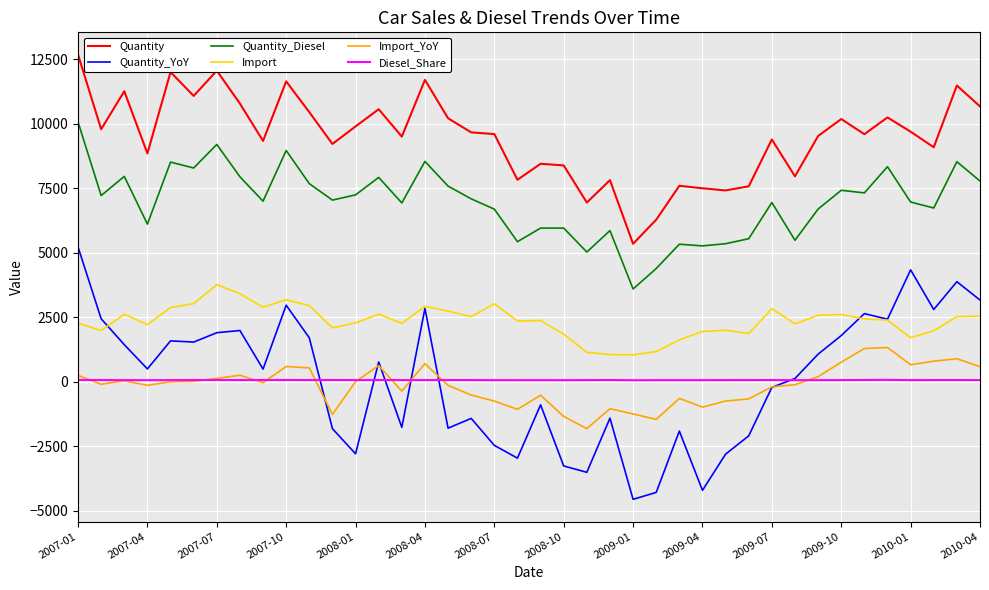

What is the maximum value shown in the chart?

12685.0